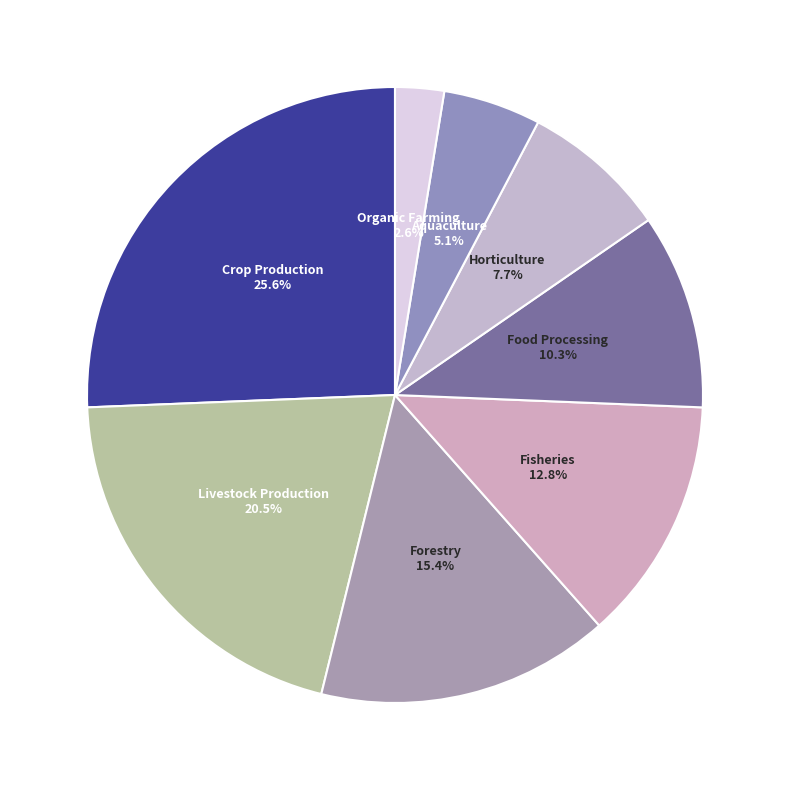

Approximately how many times larger is the value at Organic Farming compared to Livestock Production?

0.1